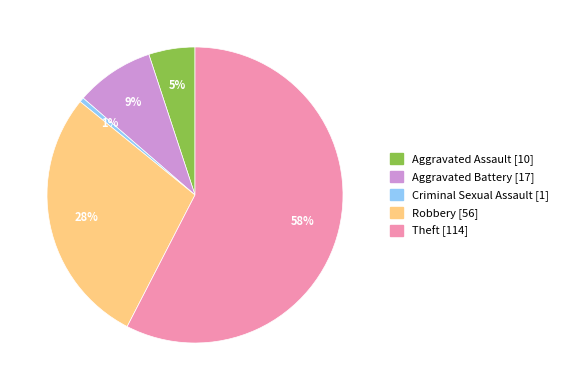

Rank the categories by value from lowest to highest.

Criminal Sexual Assault, Aggravated Assault, Aggravated Battery, Robbery, Theft